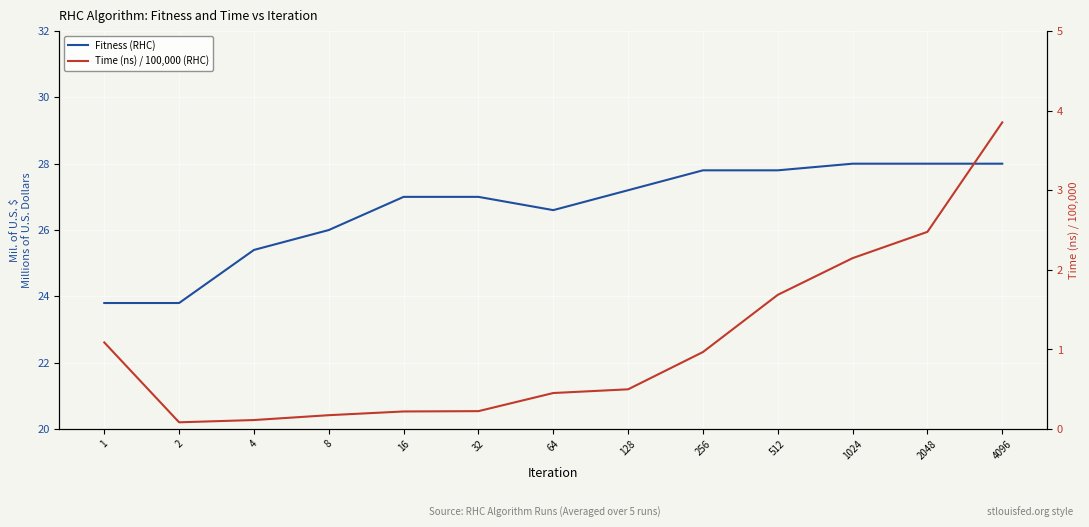

Where does the Fitness (RHC) series first go above 27?

128